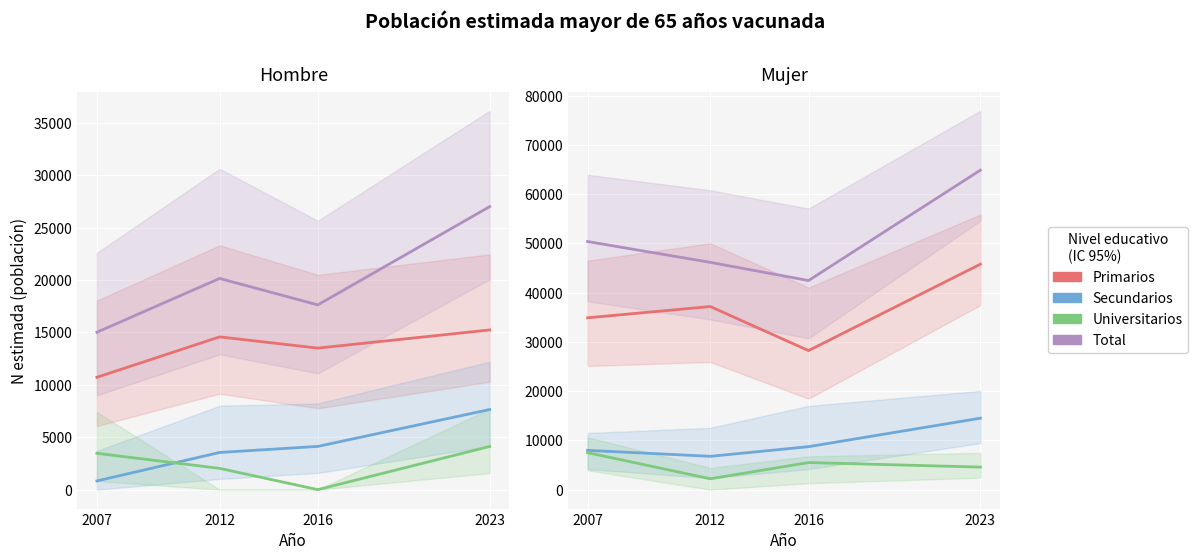

How many lines are shown in the chart?

4